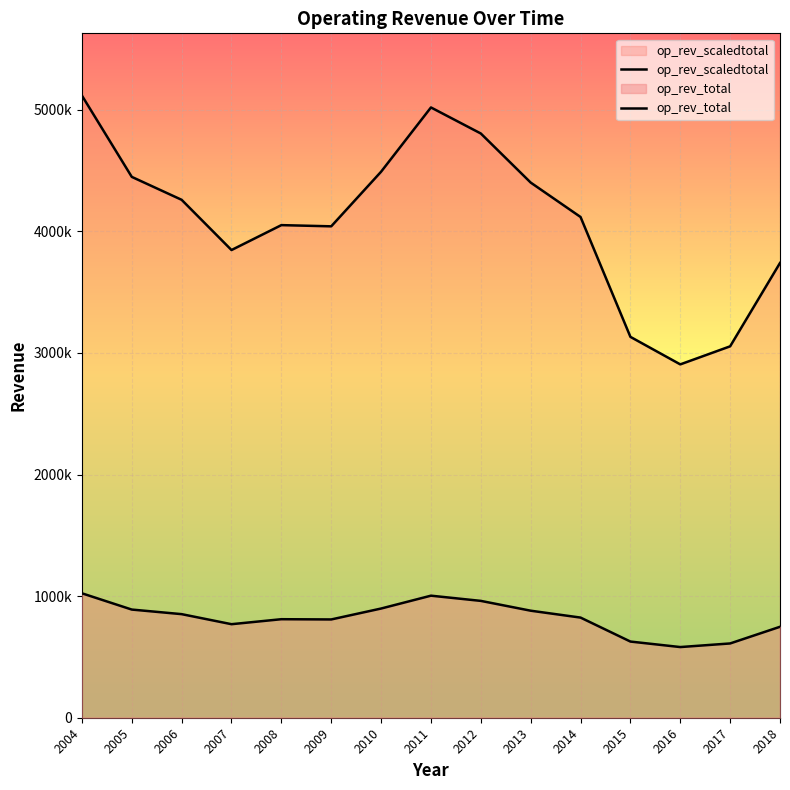

Between 2015 and 2008, which is larger?

2008